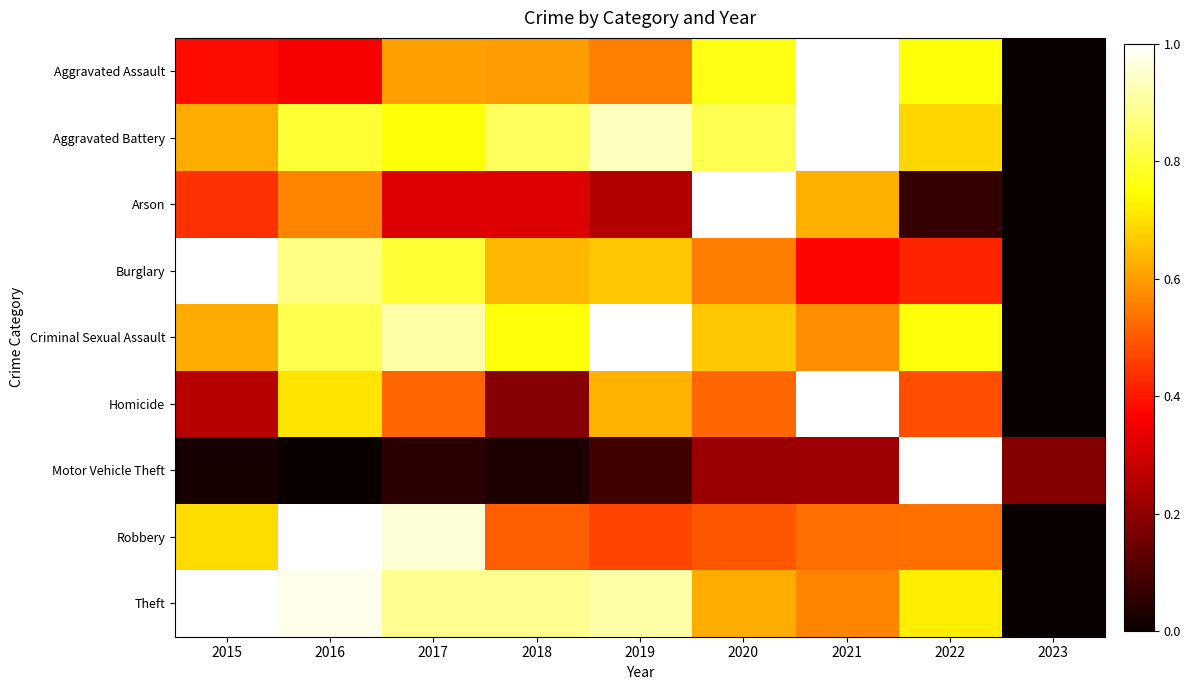

How many categories are shown in the chart?

9